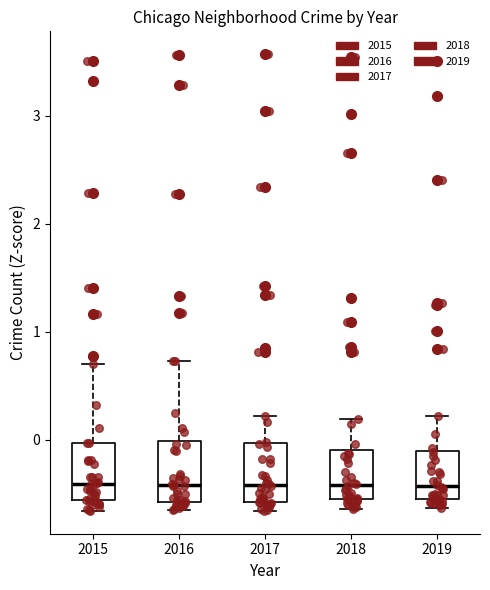

Reading left to right, transcribe this box plot: for each box, give where its median line is, the range the box spans, and where its two whiskers end, as read against the y-axis. The values are not printed on the chart, so give them approximately, as read against the axis.

2015: median -0.4, box -0.6 to 0.0, whiskers -0.7 to 0.7
2016: median -0.4, box -0.6 to 0.0, whiskers -0.6 (just below the box's lower edge) to 0.7
2017: median -0.4, box -0.6 to 0.0, whiskers -0.7 to 0.2
2018: median -0.4, box -0.6 to -0.1, whiskers -0.6 (just below the box's lower edge) to 0.2
2019: median -0.4, box -0.6 to -0.1, whiskers -0.6 (just below the box's lower edge) to 0.2